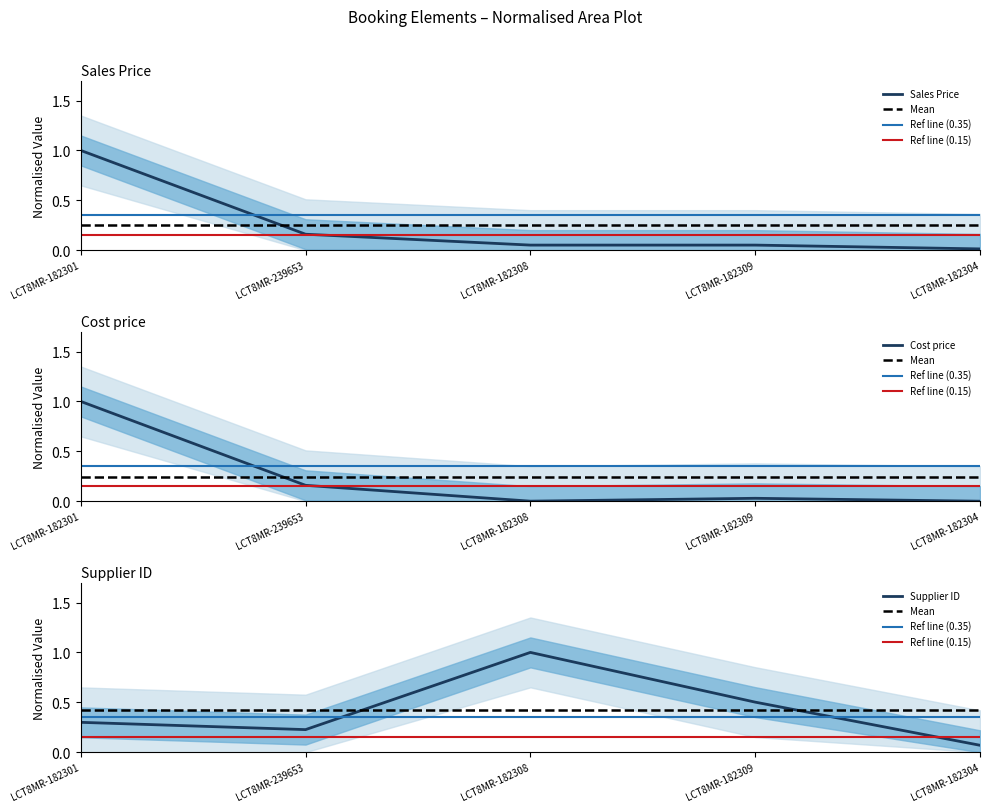

Reading left to right, transcribe all the data shown in this chart.

Sales Price: LCT8MR-182301=1.0	LCT8MR-239653=0.2	LCT8MR-182308=0.1	LCT8MR-182309=0.1	LCT8MR-182304=0.0
Cost price: LCT8MR-182301=1.0	LCT8MR-239653=0.2	LCT8MR-182308=0.0	LCT8MR-182309=0.0	LCT8MR-182304=0.0
Supplier ID: LCT8MR-182301=0.3	LCT8MR-239653=0.2	LCT8MR-182308=1.0	LCT8MR-182309=0.5	LCT8MR-182304=0.1